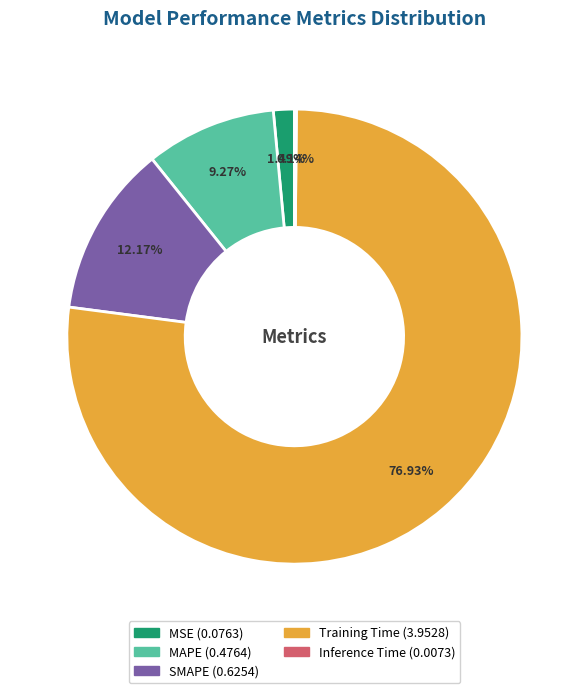

Which category has the biggest portion of the pie?

Training Time